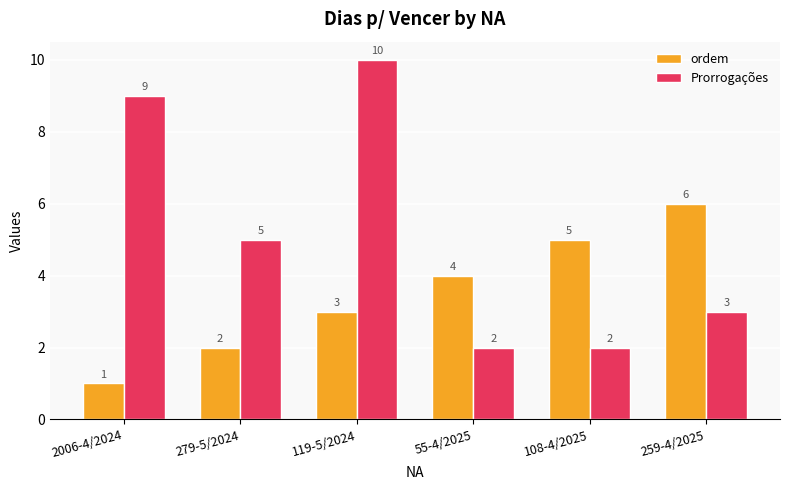

What is the difference between the highest and lowest values at 108-4/2025?

3